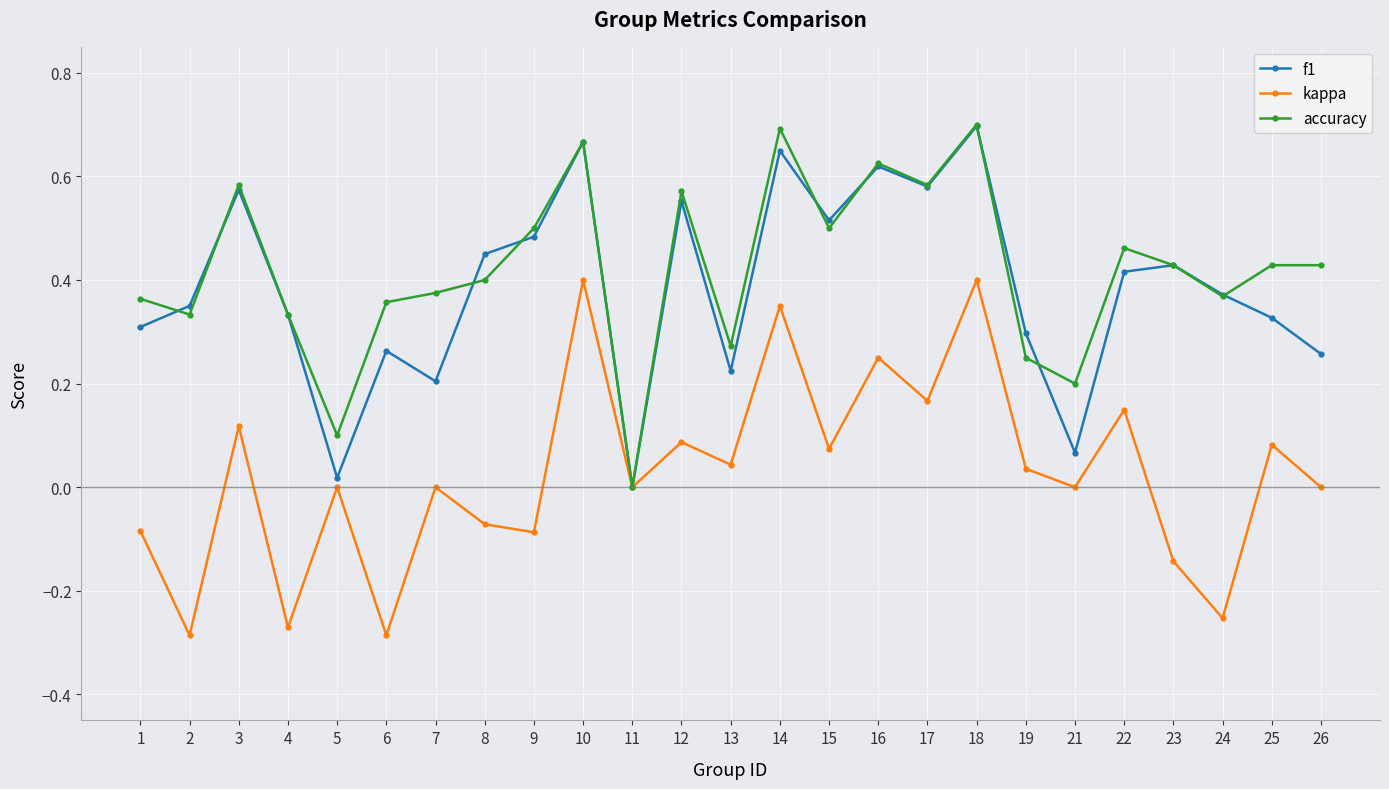

Where is the first local maximum for f1?

3